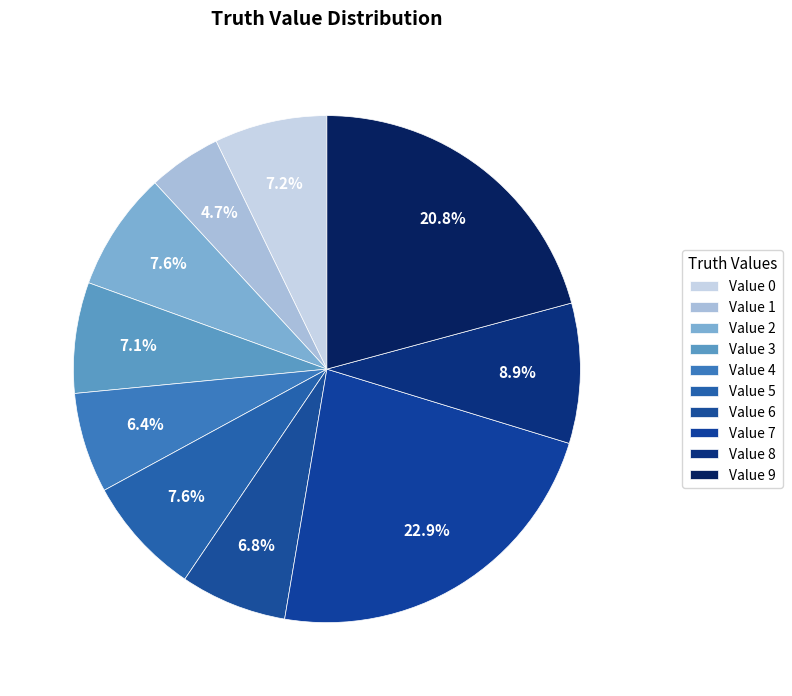

How many segments does this pie chart have?

10